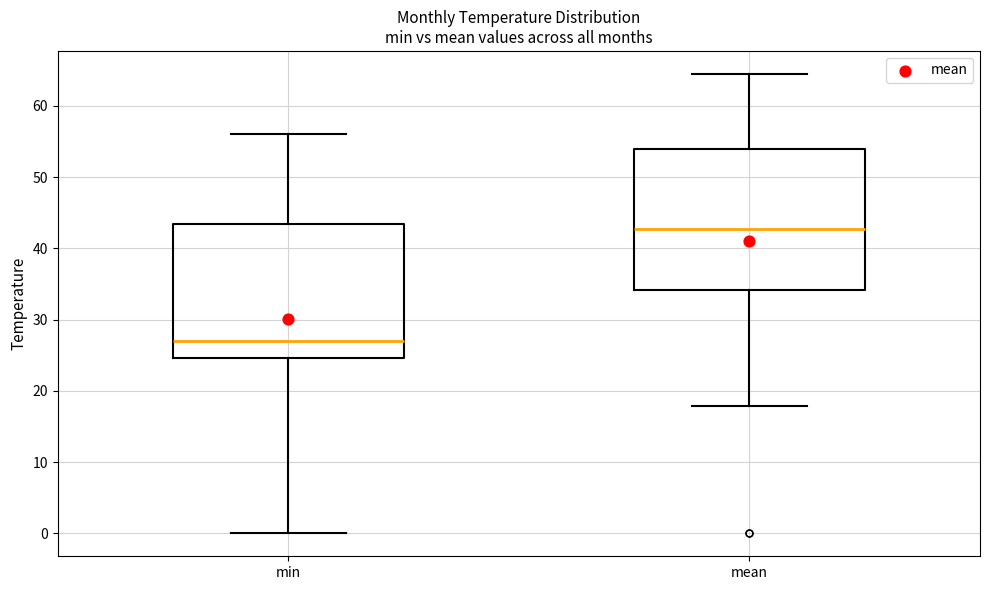

Which box's median line is the lowest?

min